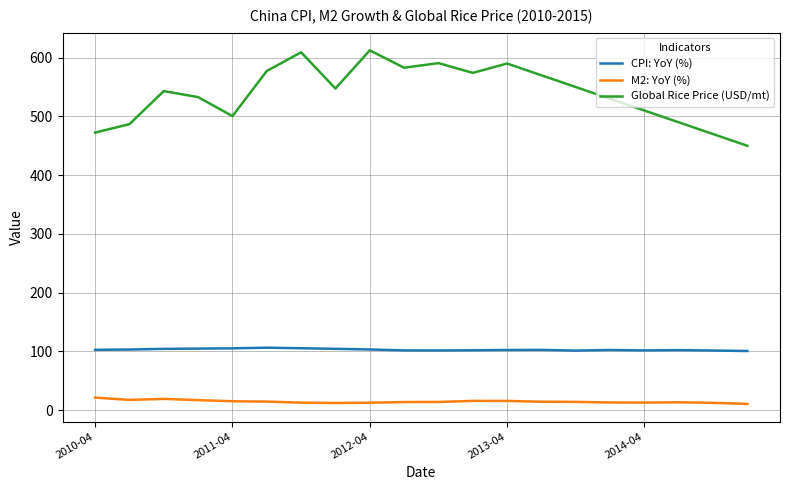

Which series has the largest total across all categories?

Global Rice Price (USD/mt)